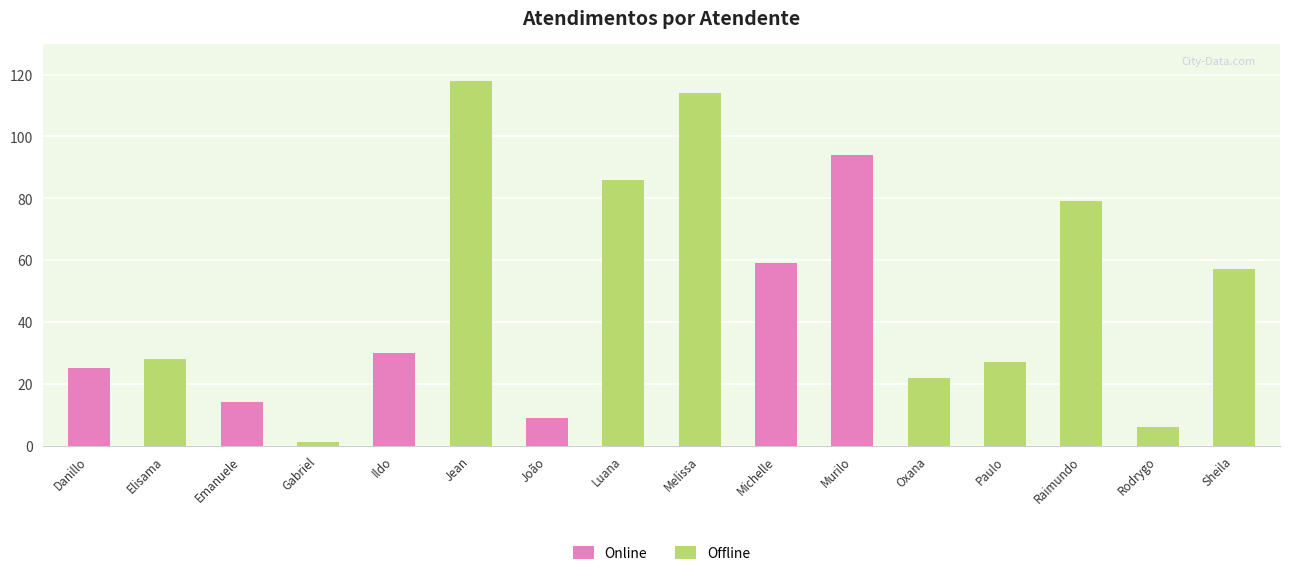

The value at Elisama is 9. True or false?

False